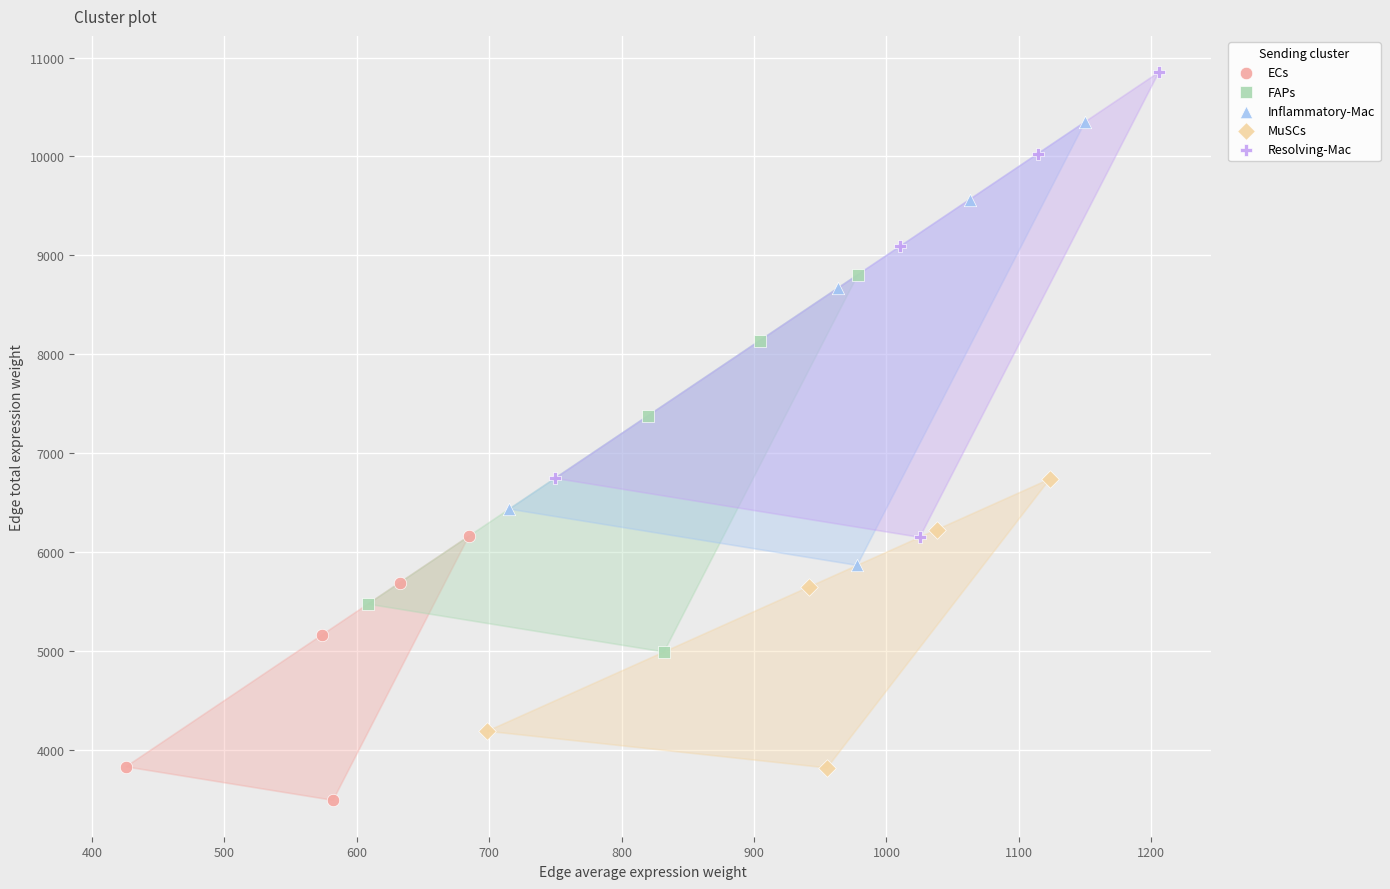

Which series contains the lowest Y value?

ECs